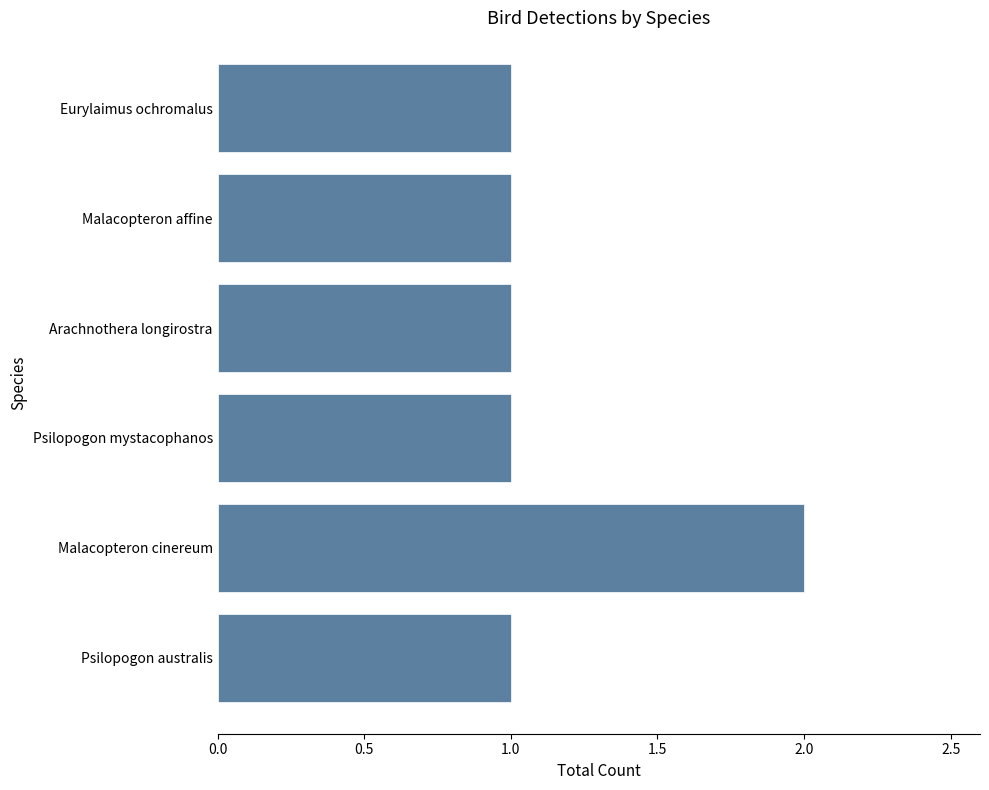

Approximately how many times larger is the value at Malacopteron cinereum compared to Arachnothera longirostra?

2.0